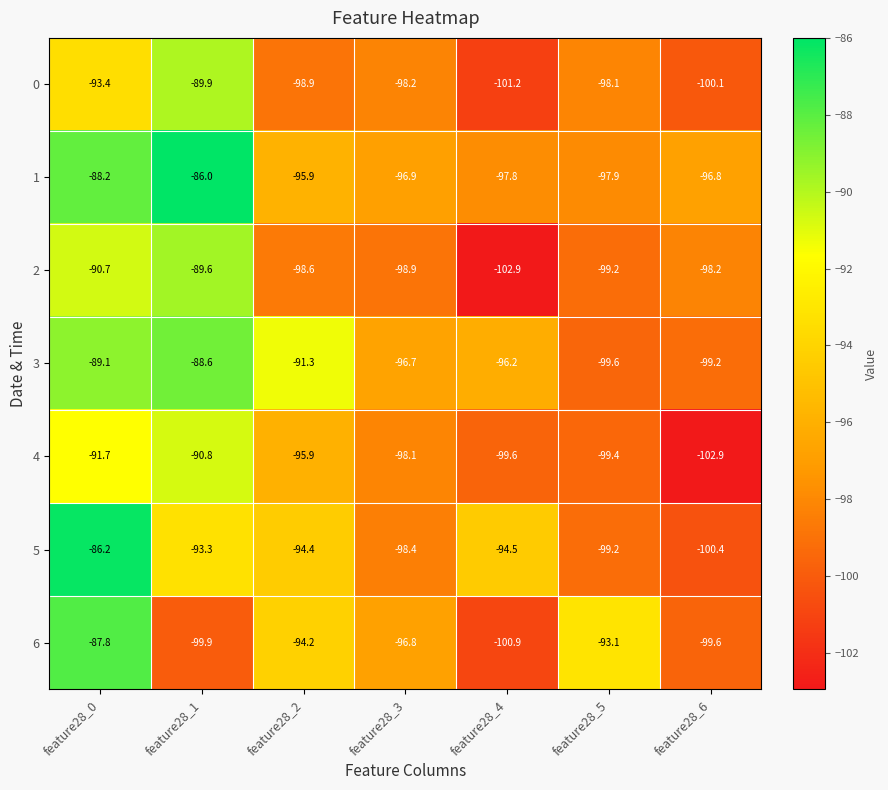

Which category has the highest value in the 5 series?

feature28_0